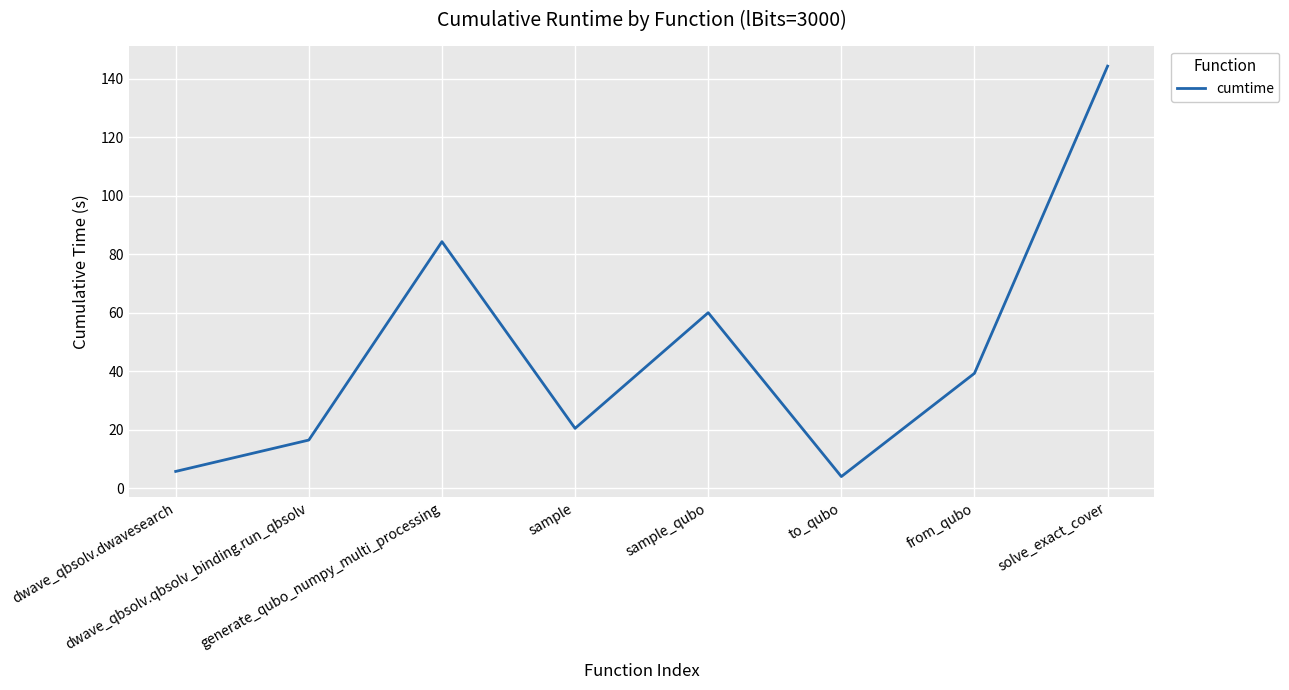

What is the sum of all values?

374.7